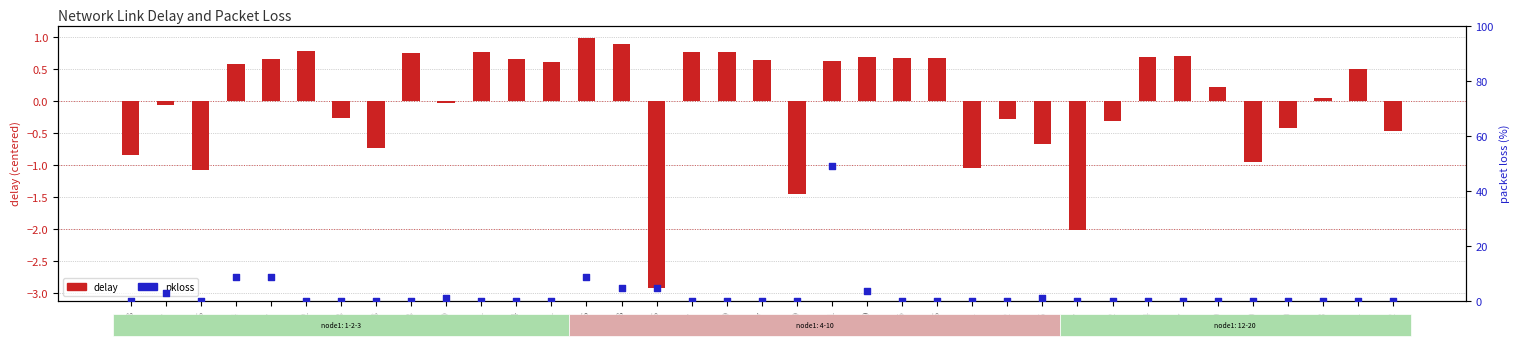

What are all the series names shown in the legend?

delay, pkloss